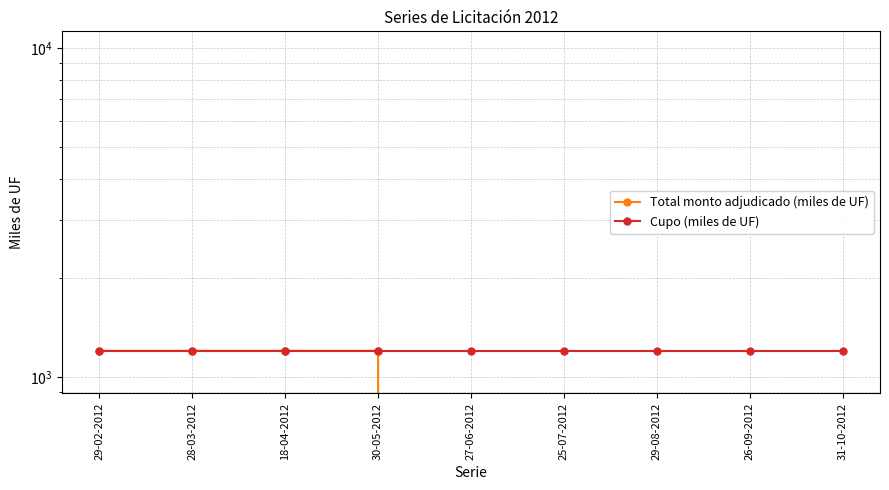

What is the label of the 5th point from the left?

27-06-2012